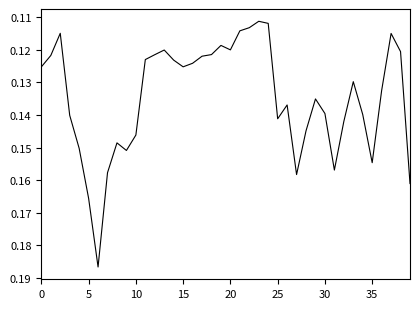

What is the sum of all values?

5.4